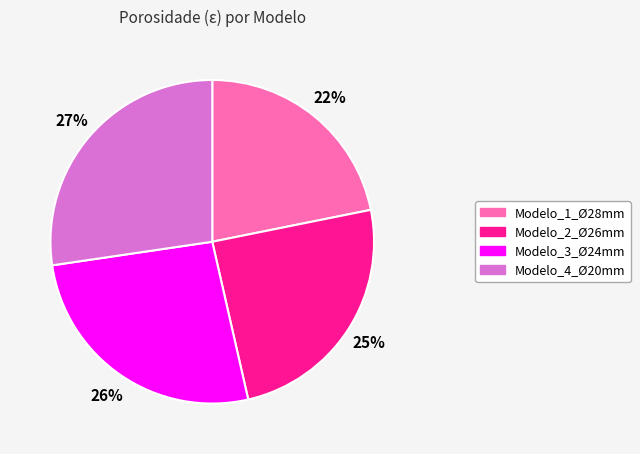

The Modelo_4_Ø20mm slice represents 42% of the pie. True or false?

False